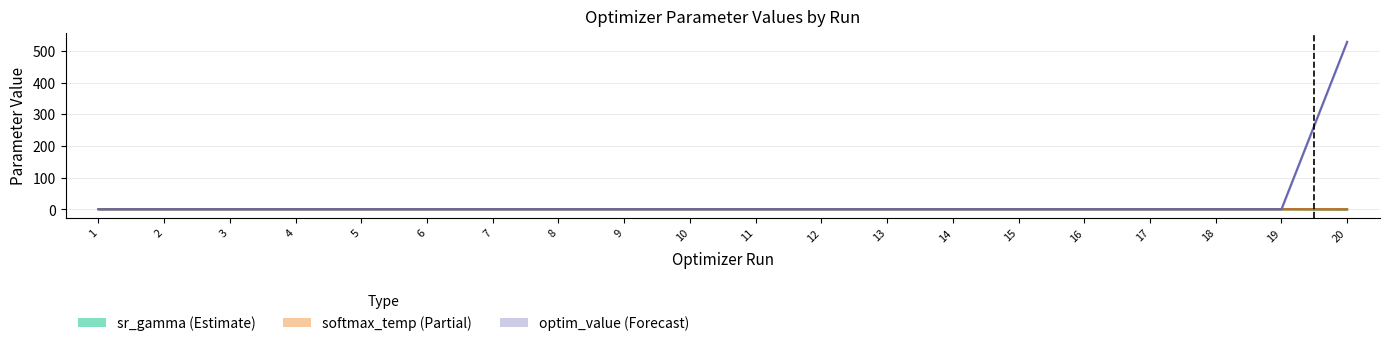

Is it true that softmax_temp (Partial) equals 0.2 at 19?

False